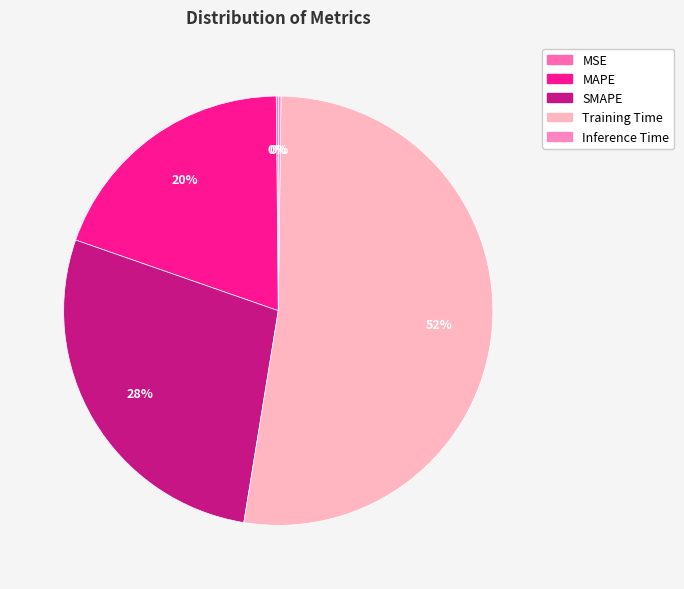

Count the number of slices in the pie.

5